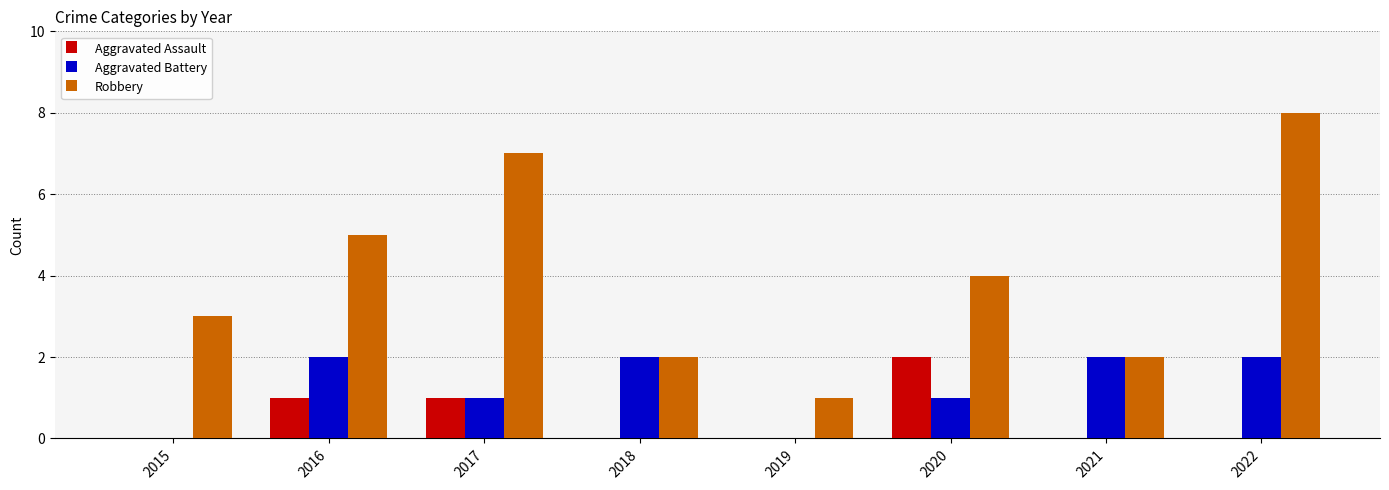

What is the approximate value of Robbery at 2017?

7